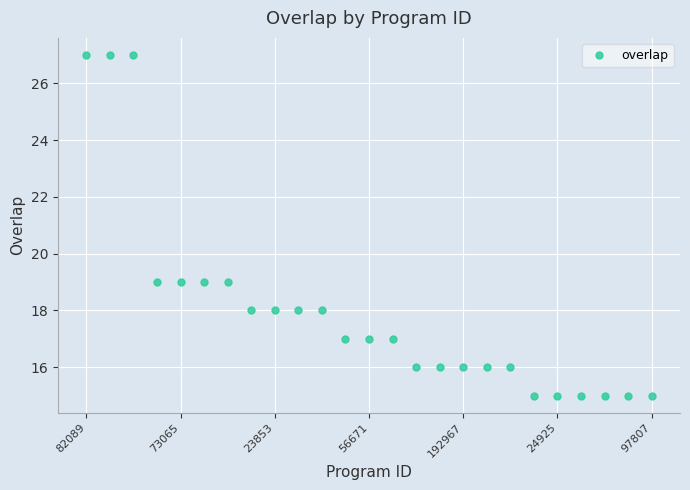

What is the value of the 10th point from the left?

18